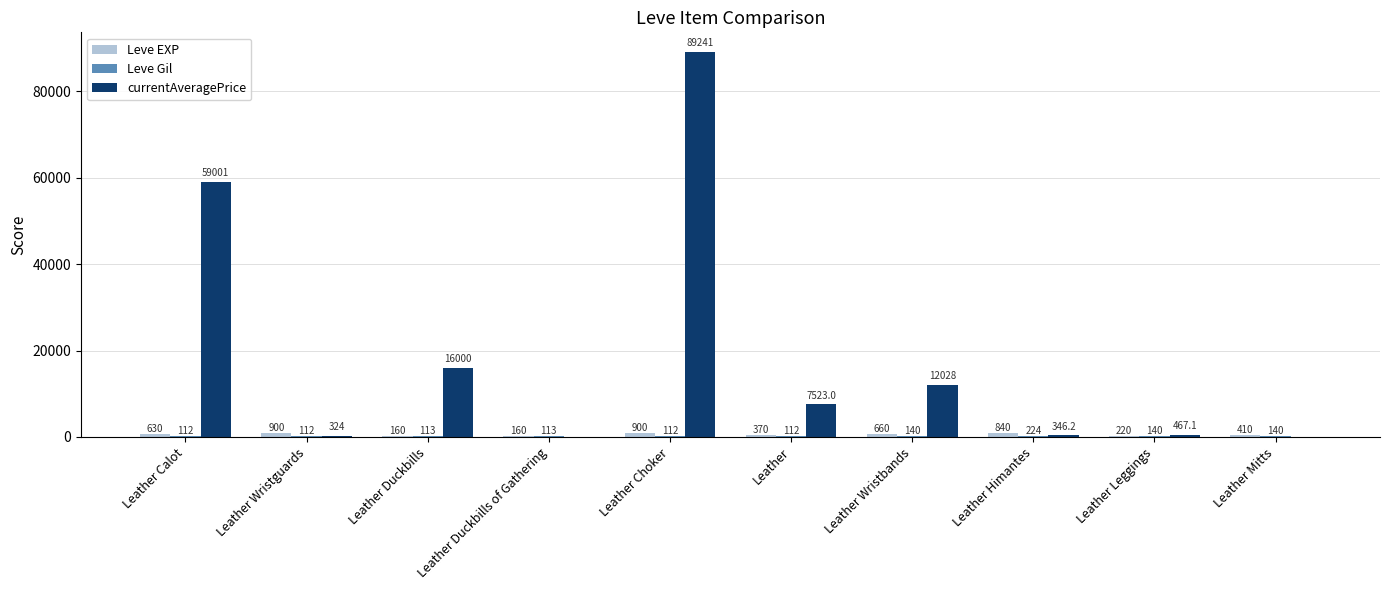

Which series changed the most between Leather Calot and Leather Wristbands?

currentAveragePrice